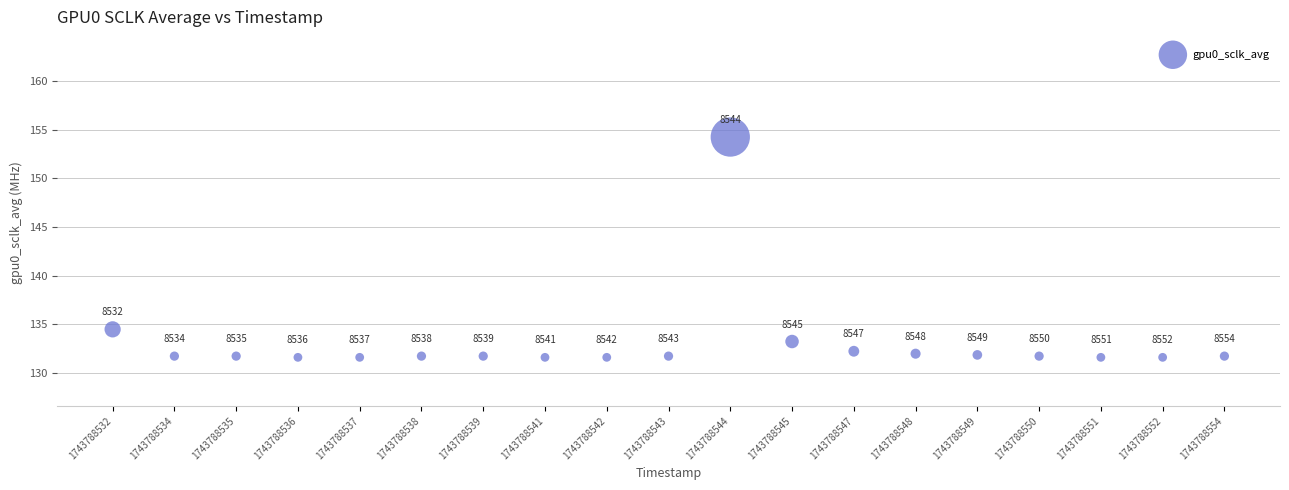

What Y value in the scatter plot is closest to 142?

134.5